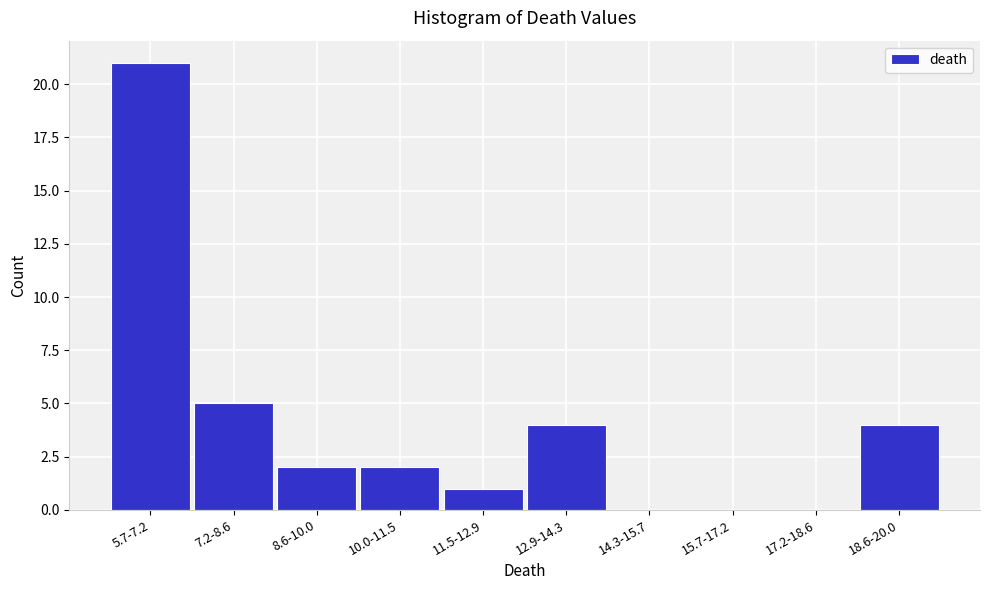

Reading right to left, what are all the values shown in this chart?

18.6-20.0=4	17.2-18.6=0	15.7-17.2=0	14.3-15.7=0	12.9-14.3=4	11.5-12.9=1	10.0-11.5=2	8.6-10.0=2	7.2-8.6=5	5.7-7.2=21